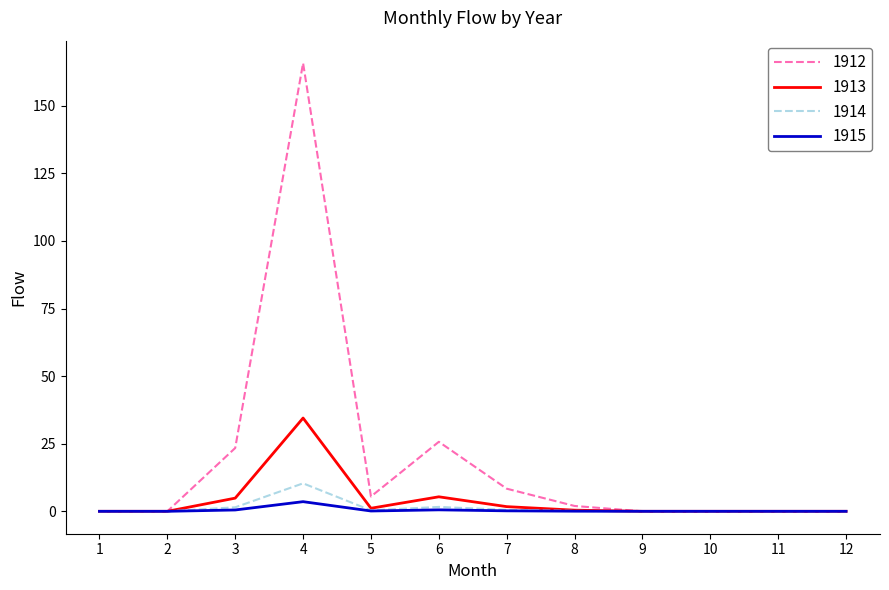

What is the highest value of the 1912 series?

165.8